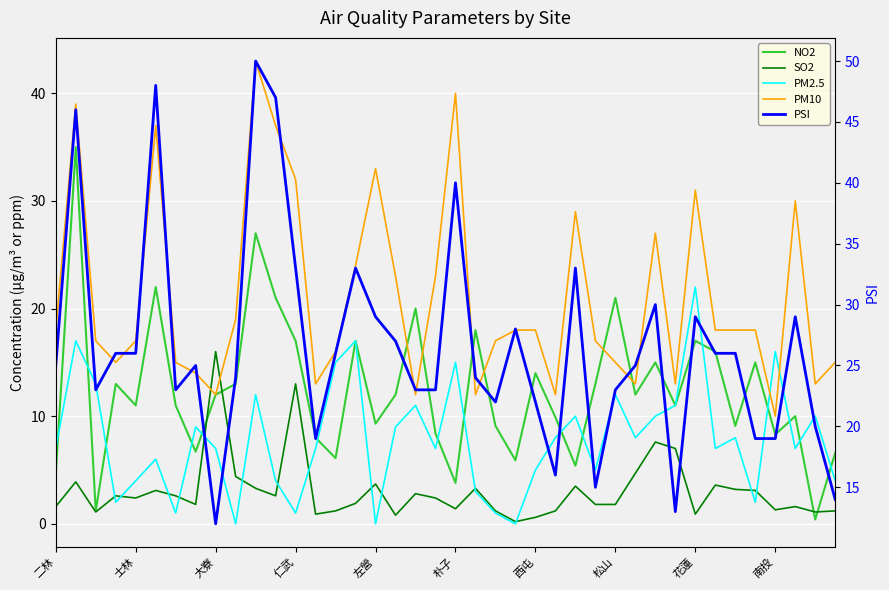

Between which two adjacent categories do PM2.5 and NO2 first intersect?

二林 and 士林